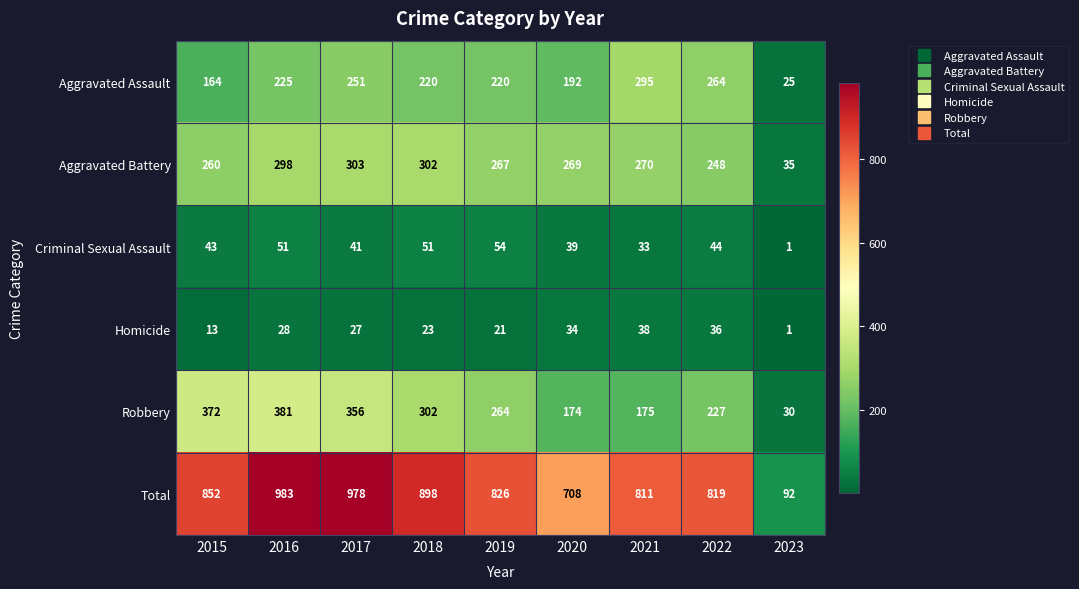

What is the difference between the Homicide values at 2023 and 2016?

27